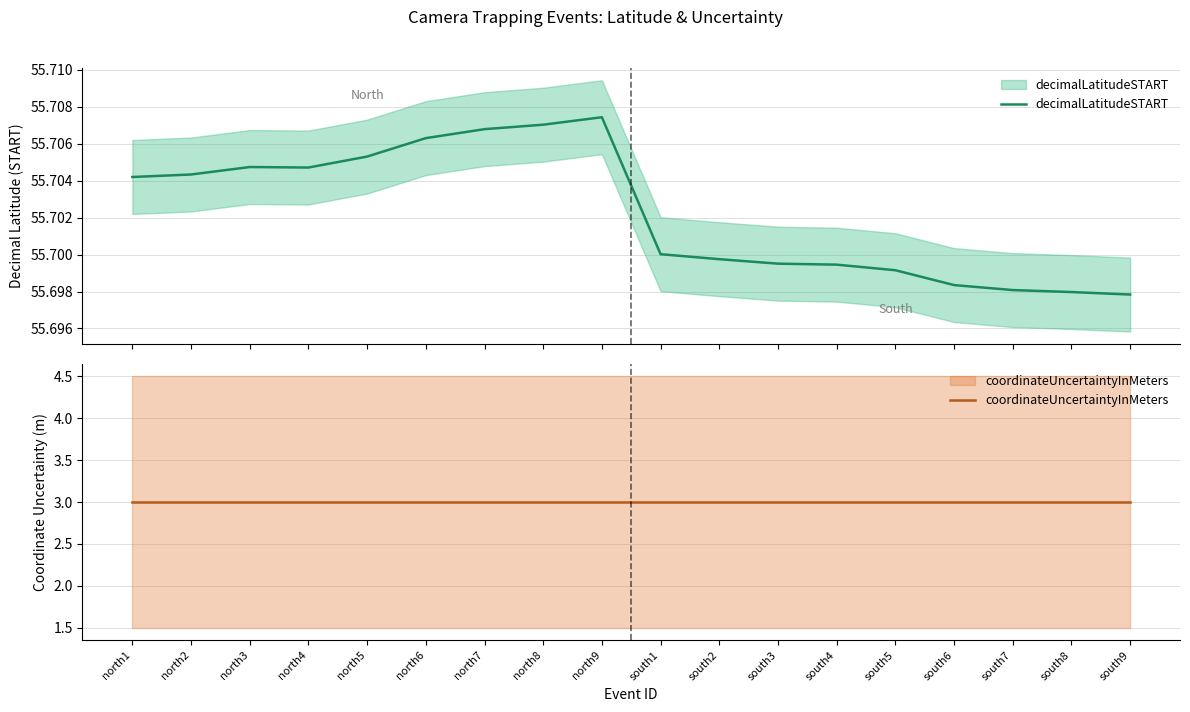

How many series are shown in this chart?

2